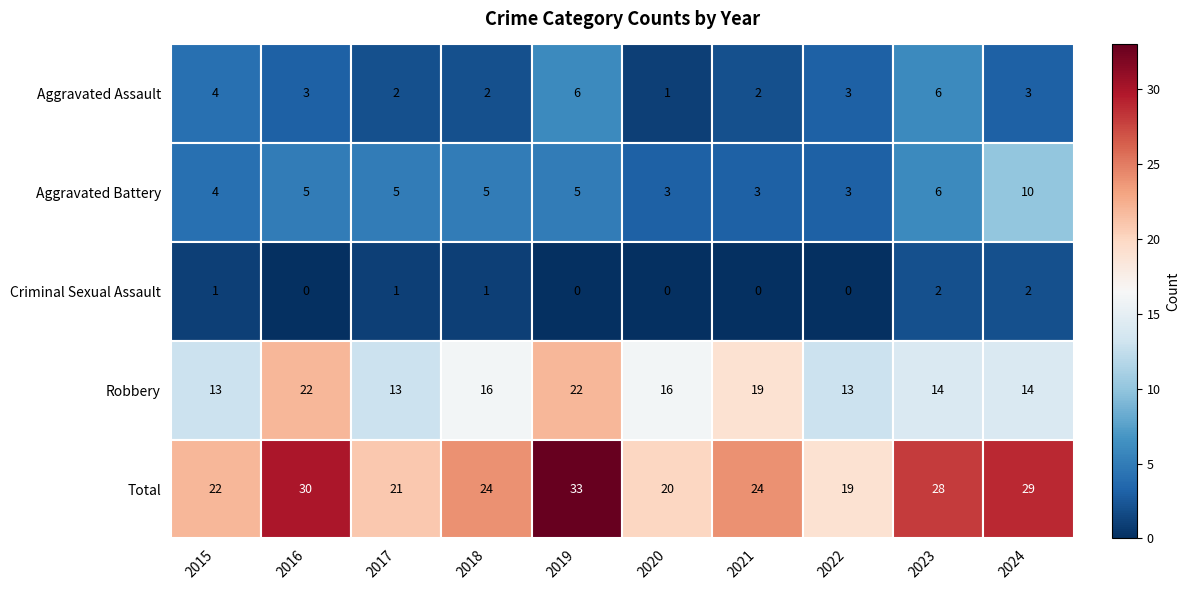

The value of Total at 2016 is 30. True or false?

True